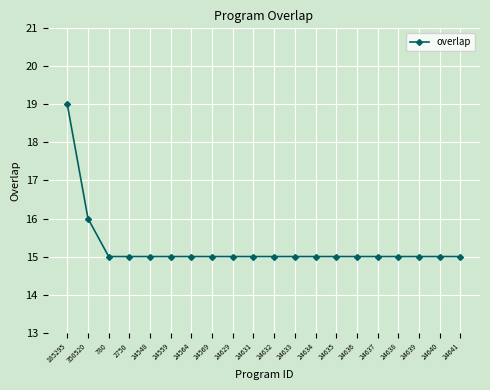

Reading right to left, what are all the values shown in this chart?

24641=15	24640=15	24639=15	24638=15	24637=15	24636=15	24635=15	24634=15	24633=15	24632=15	24631=15	24629=15	24569=15	24564=15	24559=15	24548=15	2750=15	780=15	350520=16	185295=19